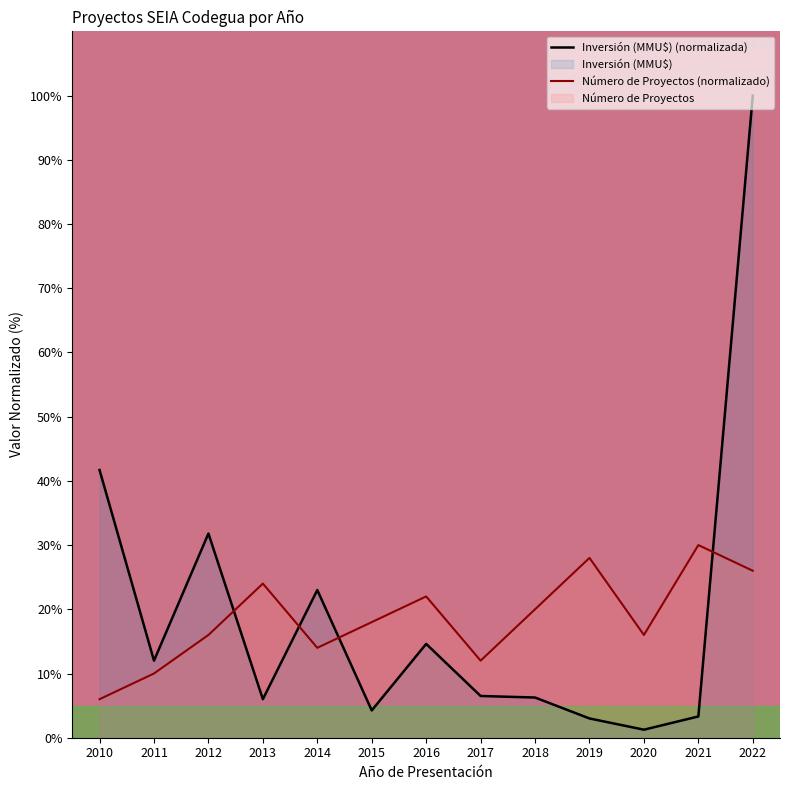

Where is the first local maximum for Inversión (MMU$) (normalizada)?

2012